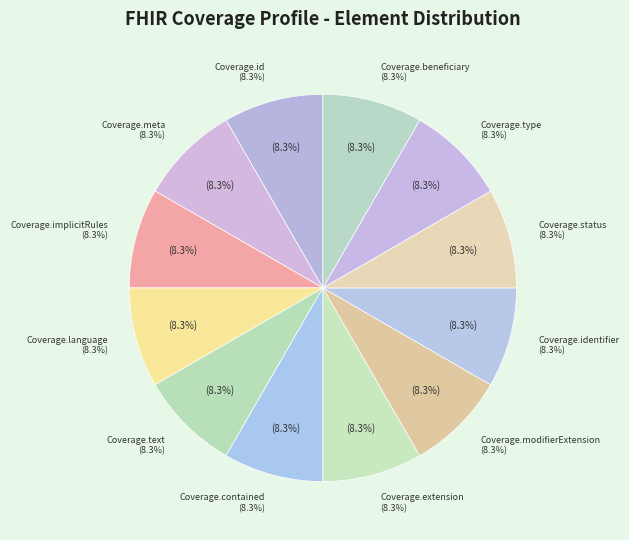

The Coverage.text slice represents 1% of the pie. True or false?

False